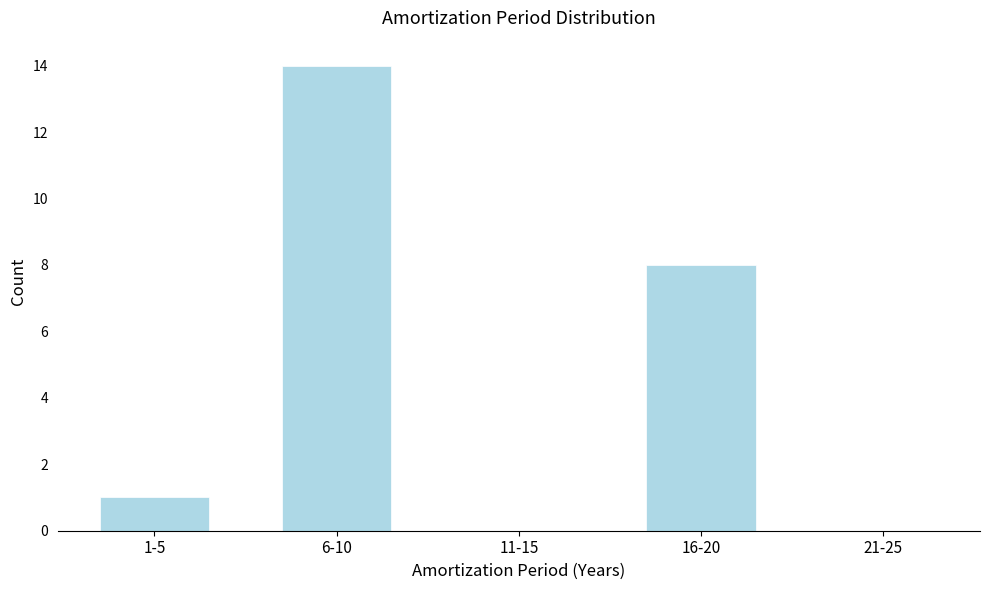

Reading left to right, transcribe all the data shown in this chart.

1-5=1	6-10=14	11-15=0	16-20=8	21-25=0